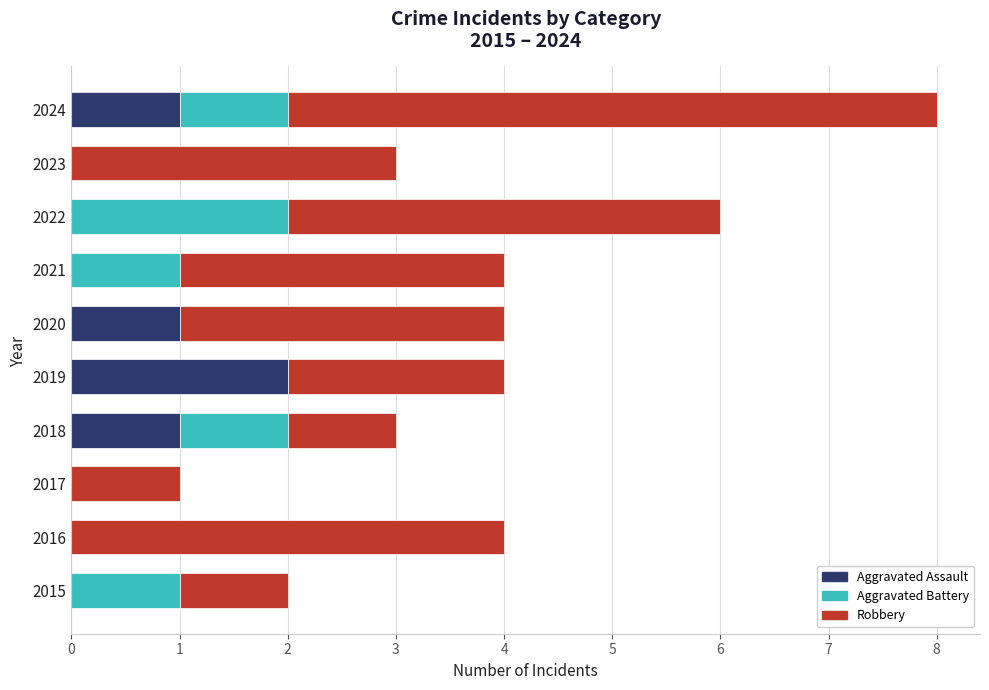

At which category is the sum across all series the highest?

2024